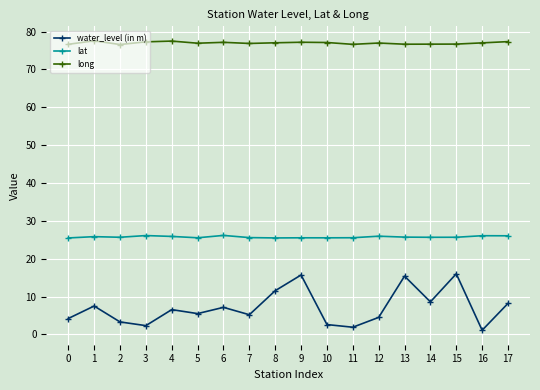

The lat series shows 8.4 at 8. True or false?

False